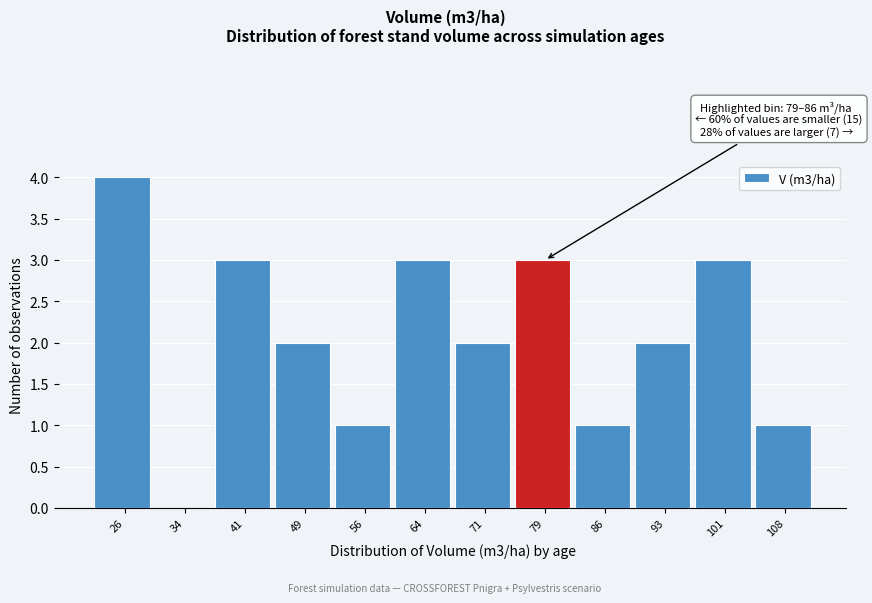

Reading right to left, what are all the values shown in this chart?

108=1	101=3	93=2	86=1	79=3	71=2	64=3	56=1	49=2	41=3	34=0	26=4